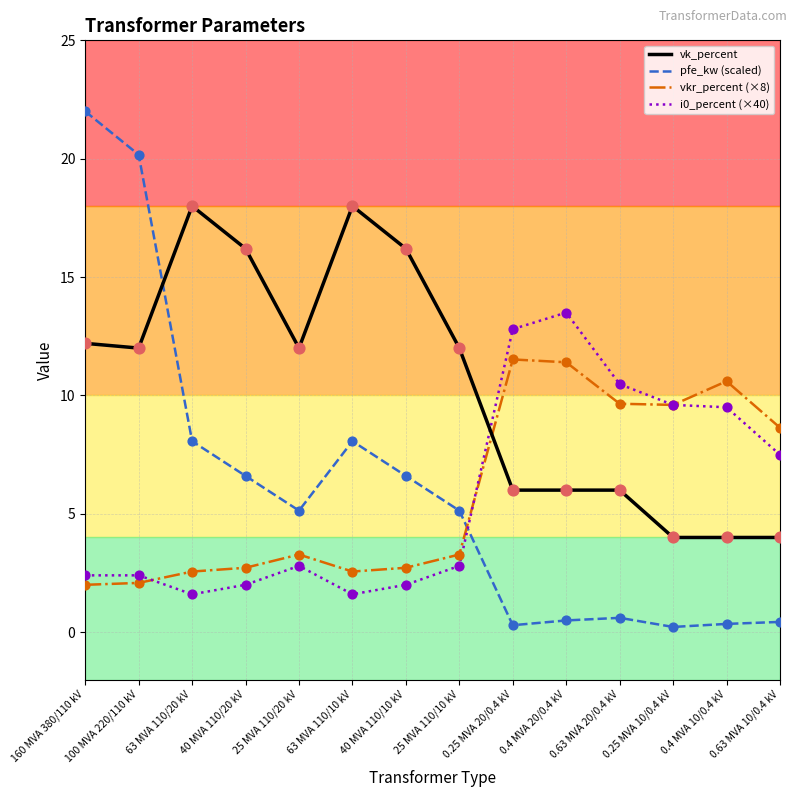

What is the total value across all series at 100 MVA 220/110 kV?

36.6